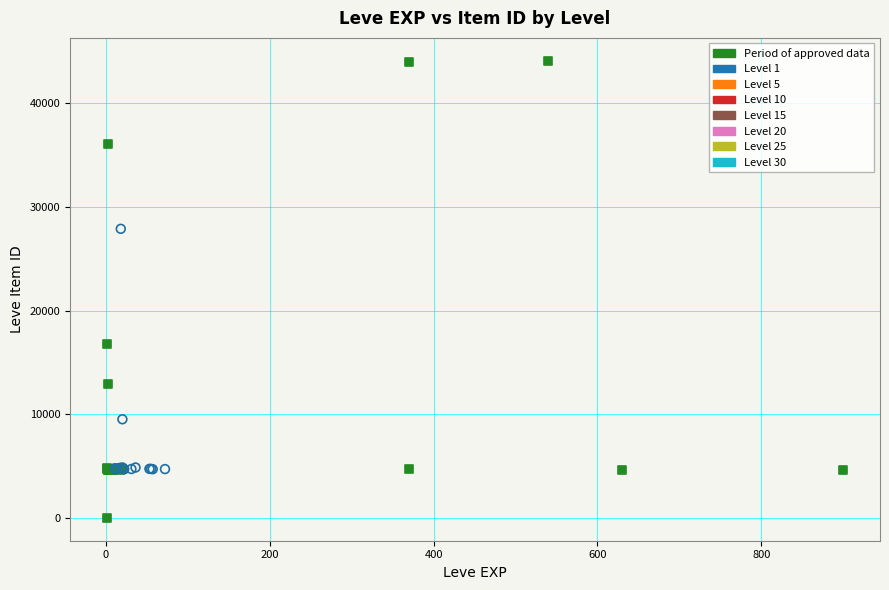

Which series has the largest Y range (max minus min)?

Level 1